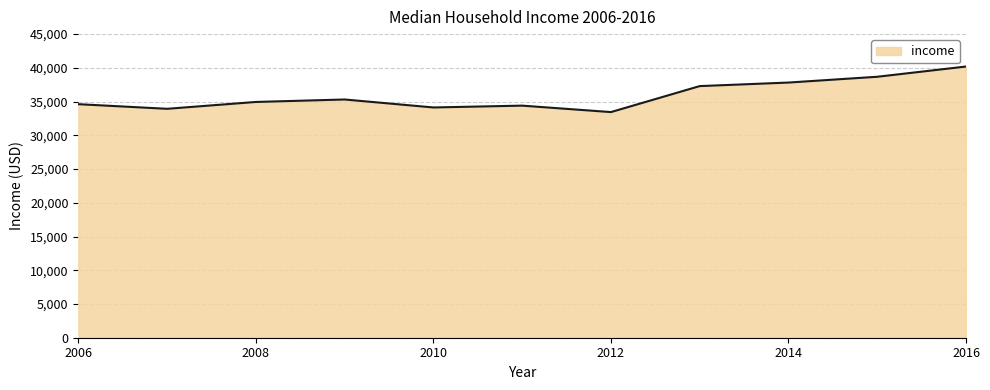

What is the difference between the maximum and minimum values?

6752